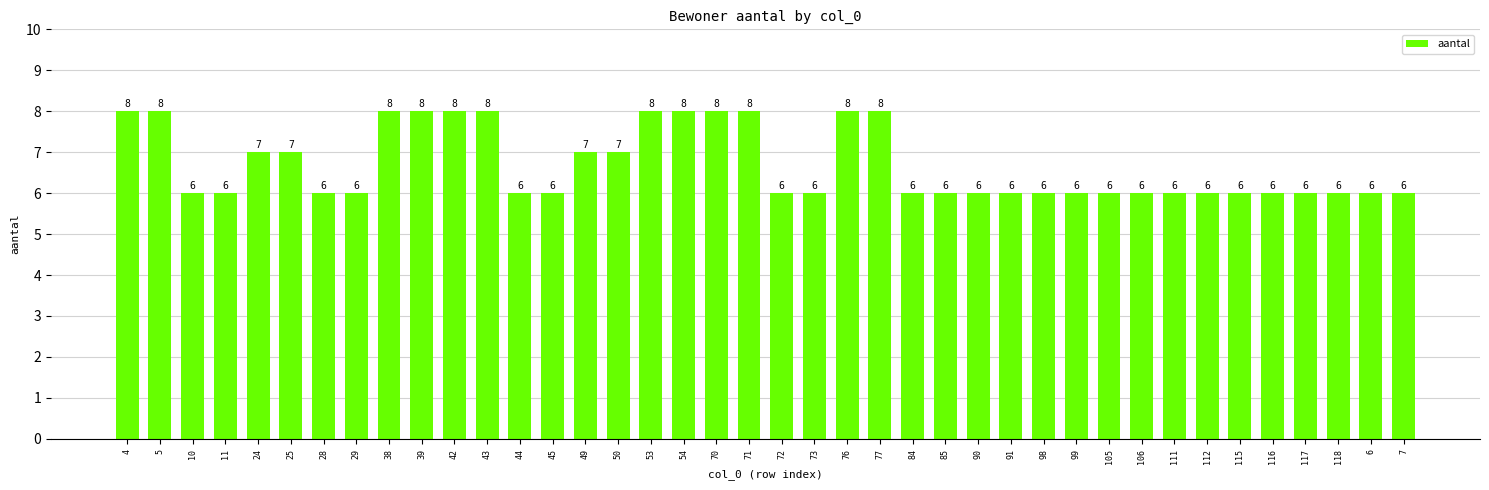

Approximately how many times larger is the value at 106 compared to 84?

1.0